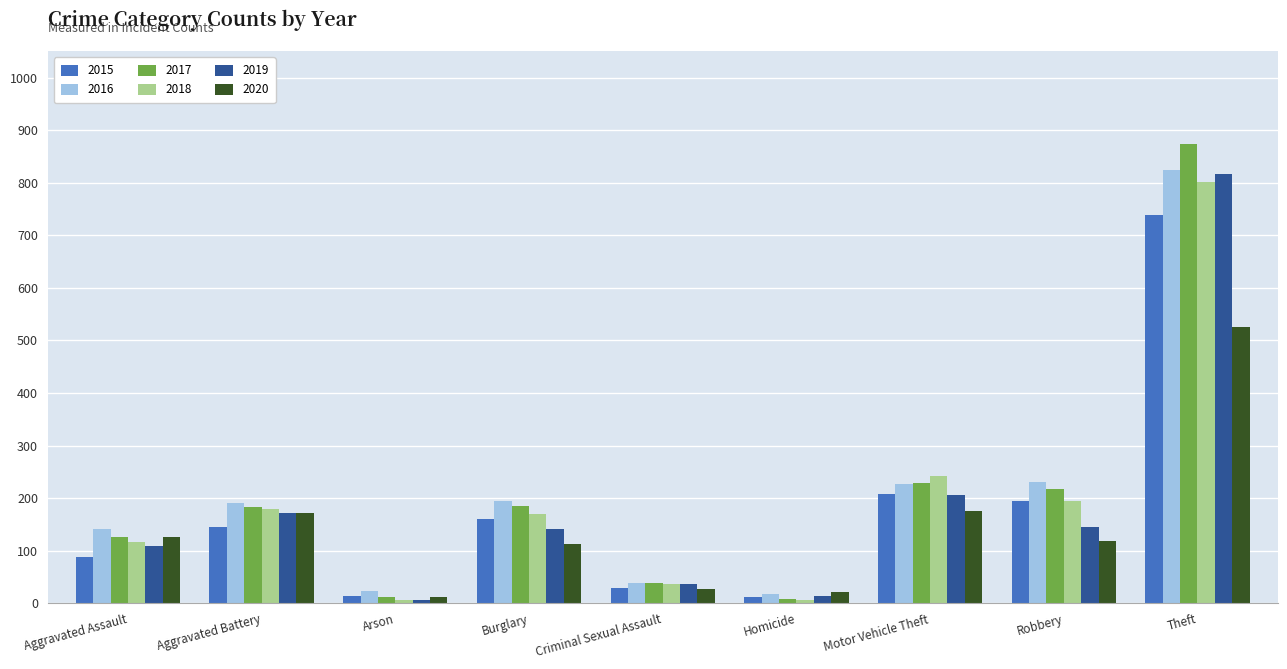

What is the value of the 2020 bar at the 4th from the left?

112